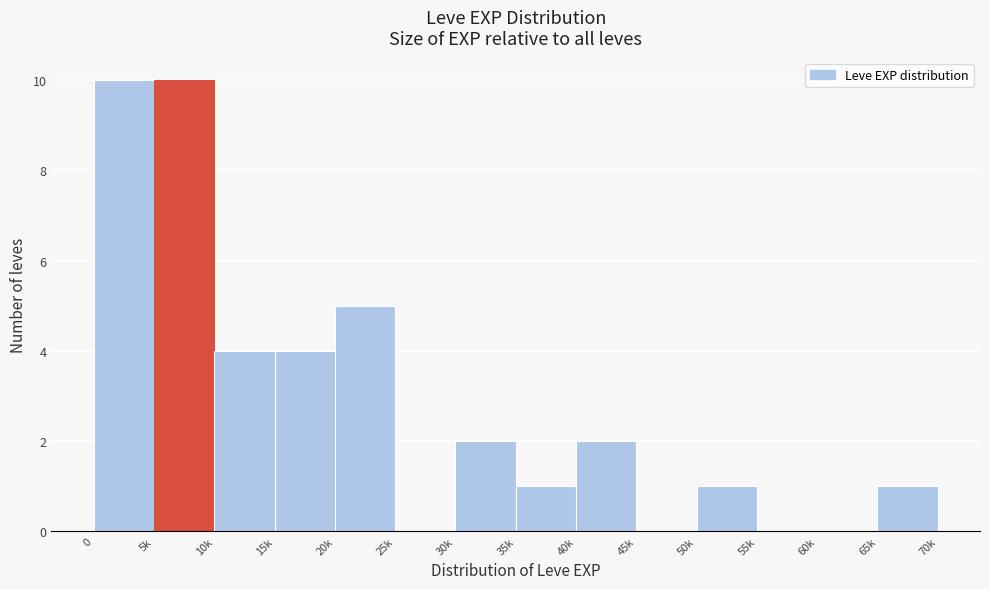

Reading left to right, what are all the values shown in this chart?

0=10	5k=10	10k=4	15k=4	20k=5	25k=0	30k=2	35k=1	40k=2	45k=0	50k=1	55k=0	60k=0	65k=1